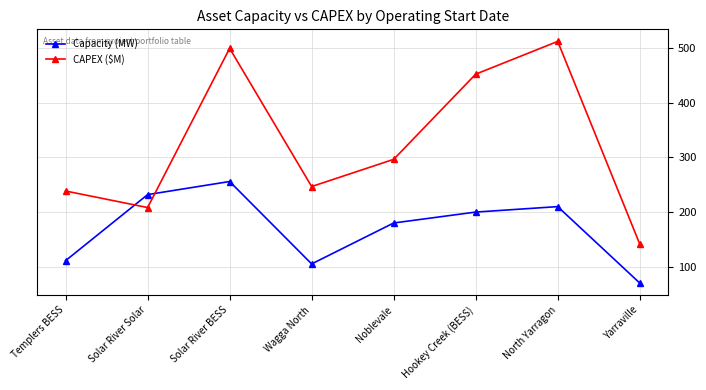

Which series changed the most between Solar River BESS and Hookey Creek (BESS)?

Capacity (MW)